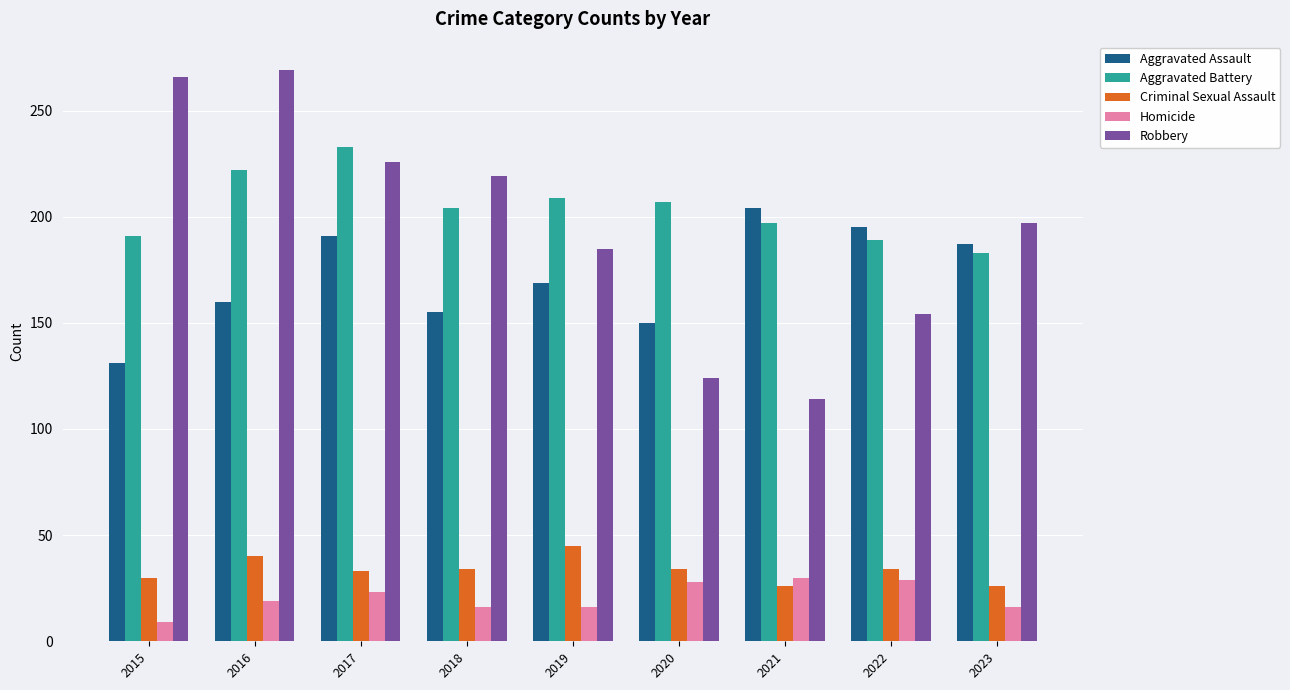

At how many categories does at least one series exceed 256?

2